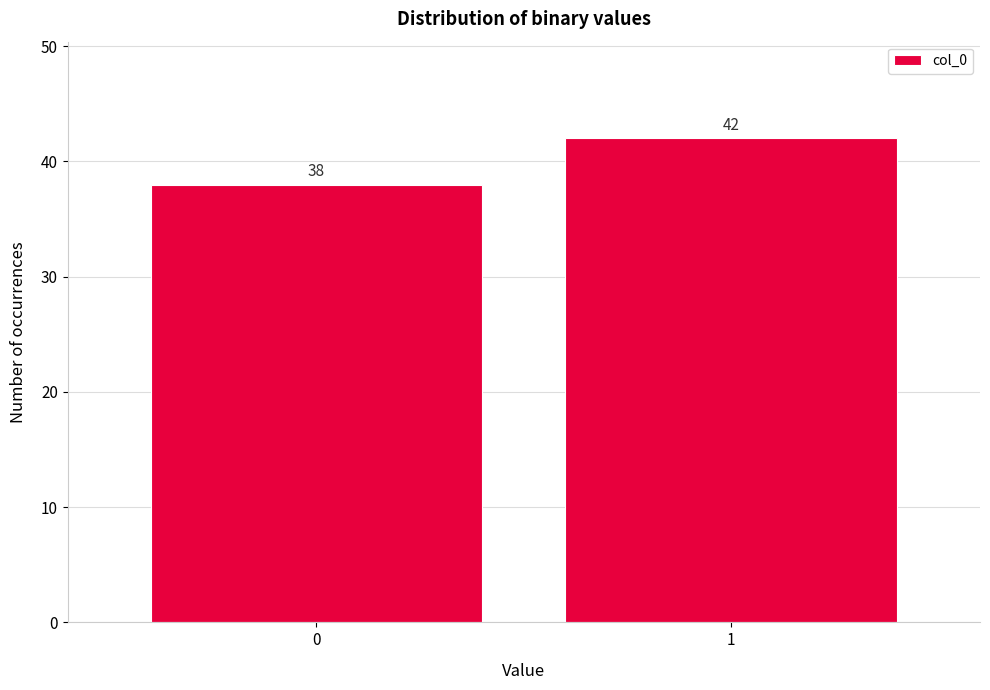

Reading left to right, list all the values displayed in this chart.

38	42